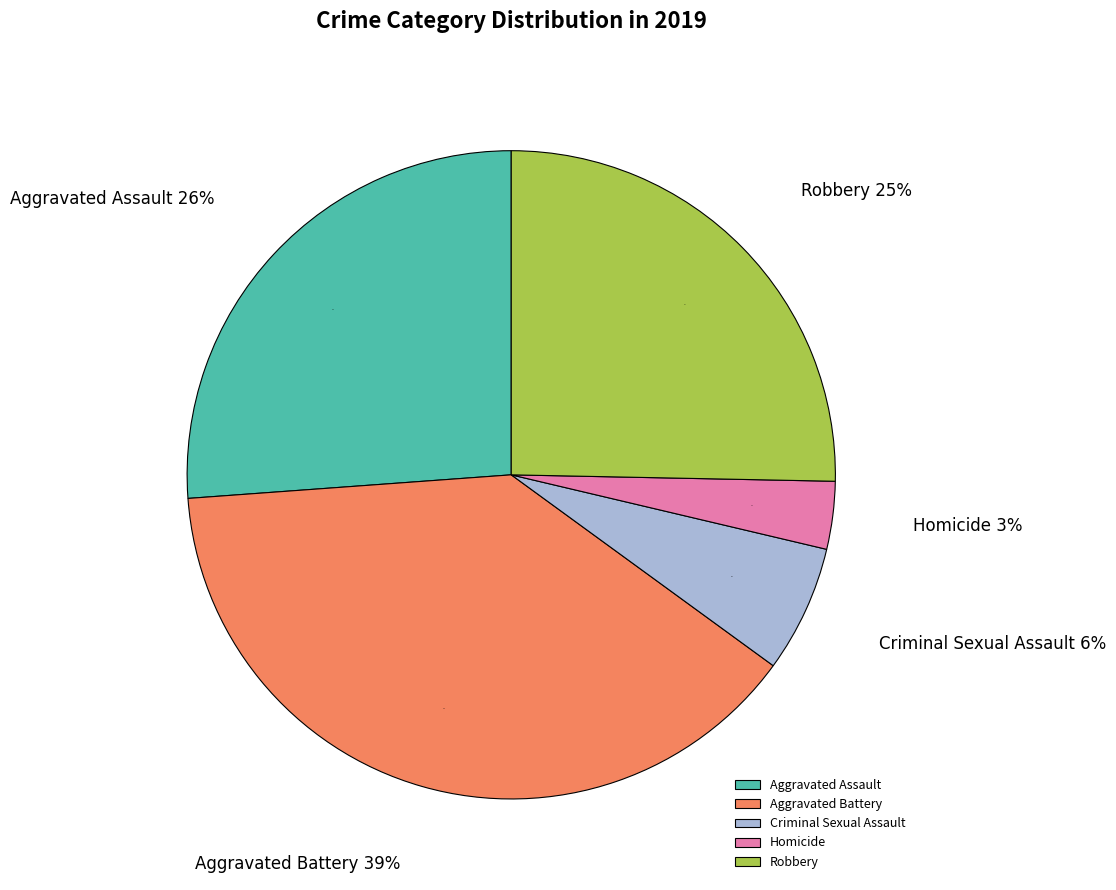

Does Aggravated Assault account for over 50% of the chart?

No